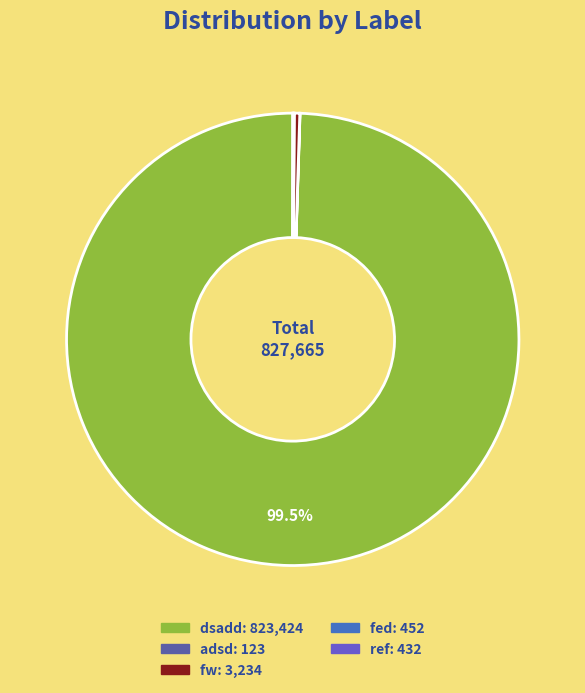

Is there any slice that represents more than half of the pie?

Yes